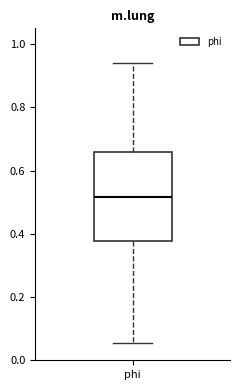

Read this box plot against the y-axis: the position of the median line, the range covered by the box, and the ends of both whiskers. The values are not printed on the chart, so give them approximately, as read against the axis.

median 0.52, box 0.38 to 0.66, whiskers 0.06 to 0.94